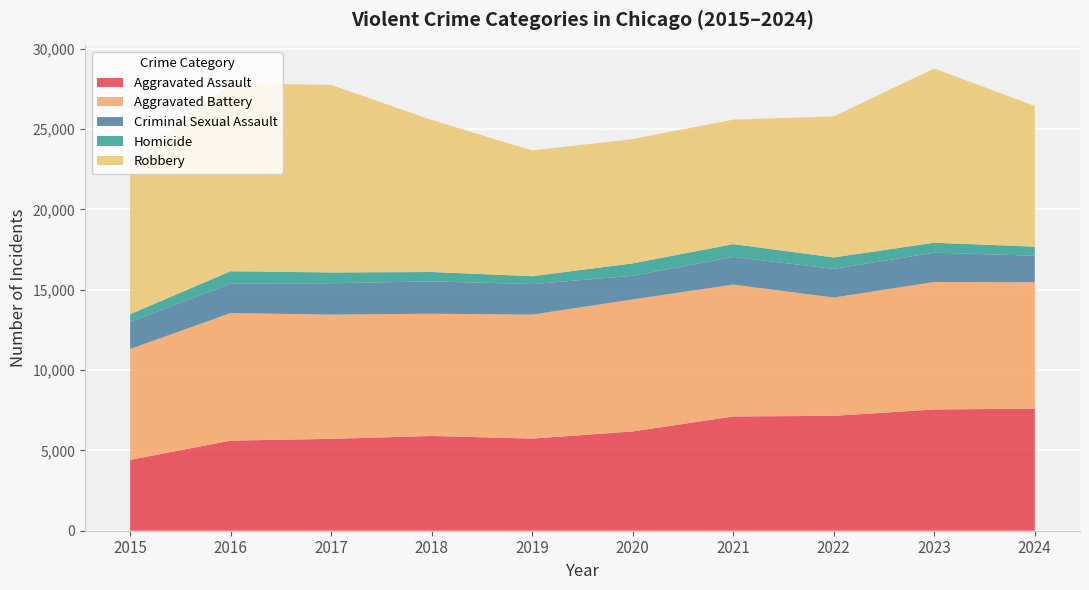

Reading right to left, transcribe all the data shown in this chart.

Aggravated Assault: 7601	7549	7153	7111	6180	5735	5899	5719	5608	4412
Aggravated Battery: 7865	7936	7364	8212	8218	7719	7611	7736	7944	6901
Criminal Sexual Assault: 1654	1824	1783	1720	1473	1900	2012	1953	1834	1679
Homicide: 564	619	714	799	773	491	583	668	770	488
Robbery: 8756	10845	8777	7749	7739	7825	9464	11677	11691	9406